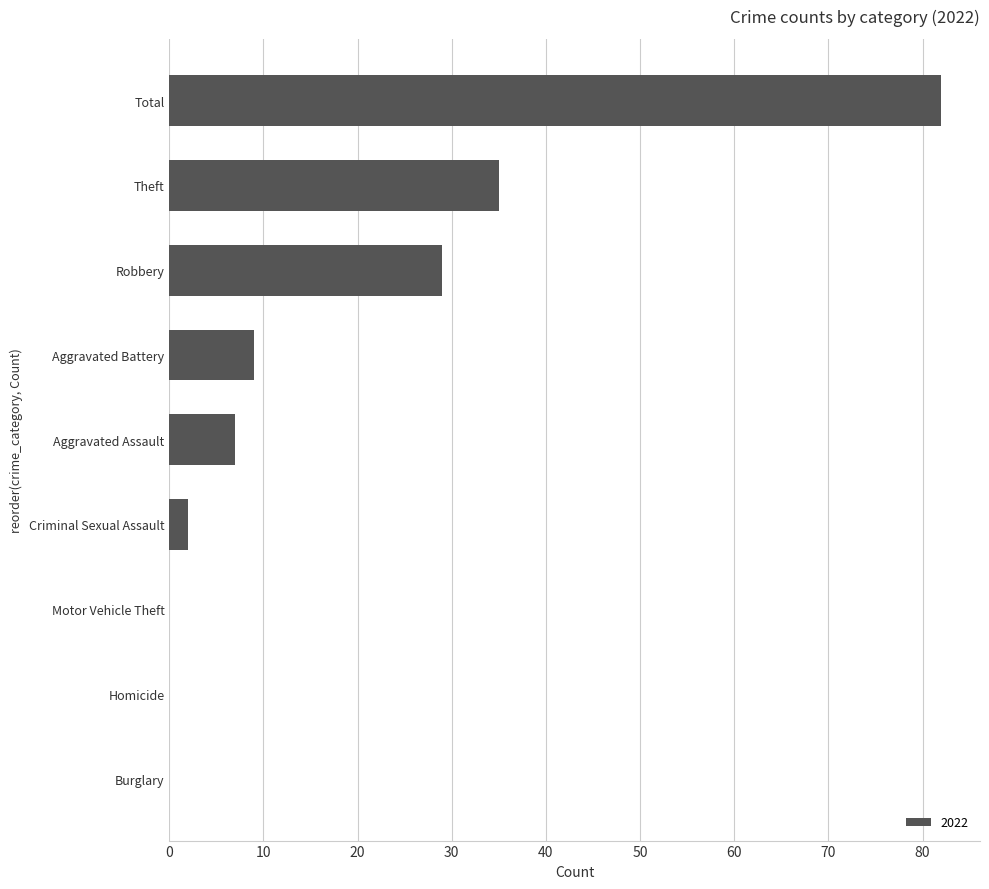

Does the chart contain stacked bars?

No